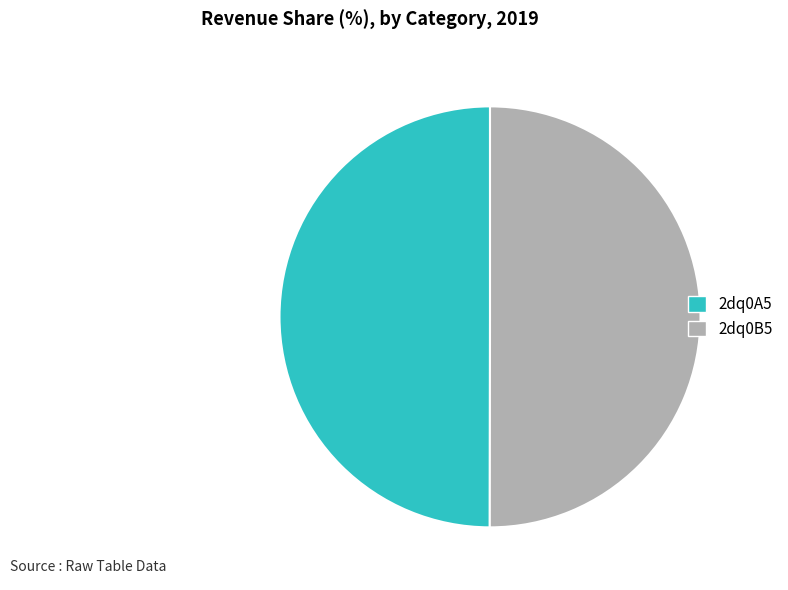

Do 2dq0B5 and 2dq0A5 together represent more than half of the pie?

Yes